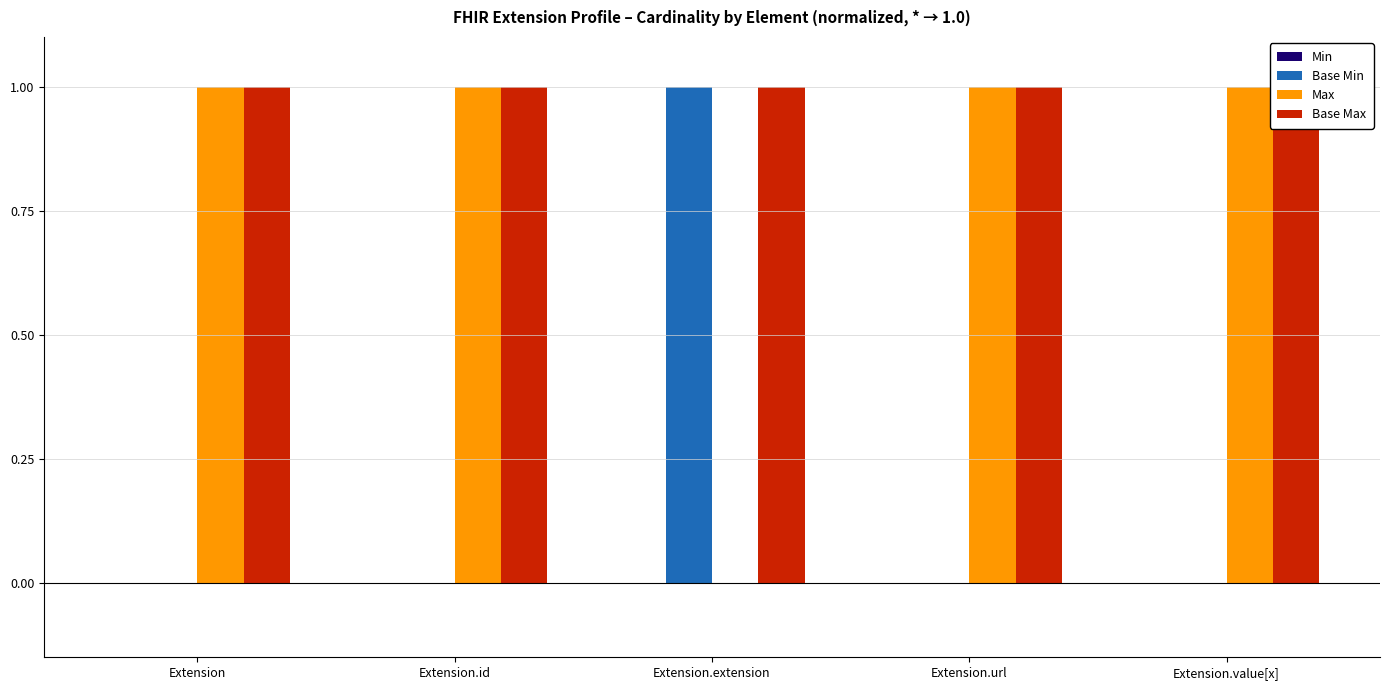

Rank the series by their maximum value, from lowest to highest.

Min, Base Min, Max, Base Max